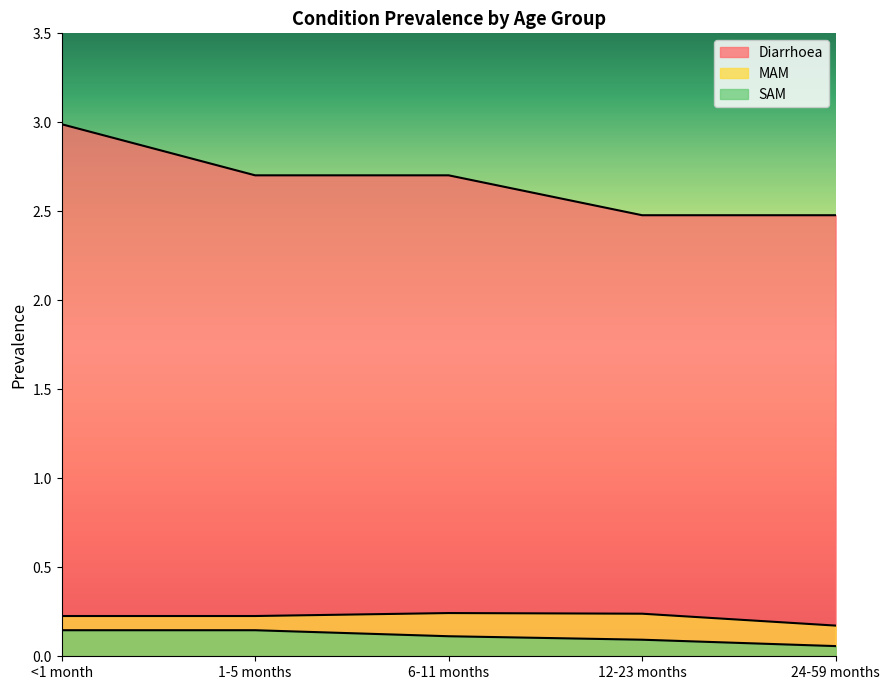

Reading left to right, what are all the values shown in this chart?

Diarrhoea: 3.0	2.7	2.7	2.5	2.5
MAM: 0.2	0.2	0.2	0.2	0.2
SAM: 0.1	0.1	0.1	0.1	0.1